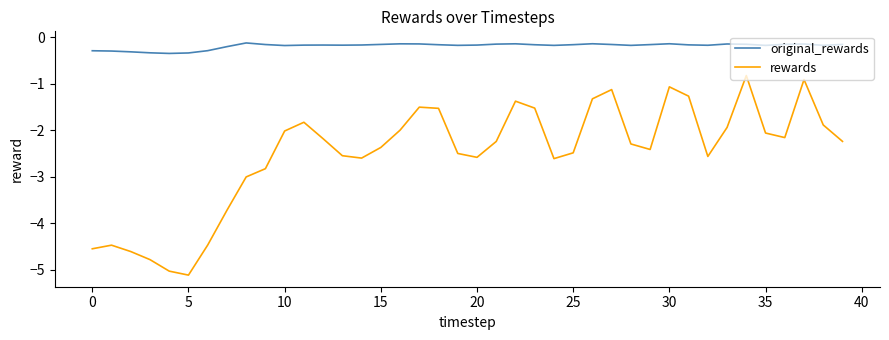

True or false: original_rewards and rewards intersect in this chart.

False